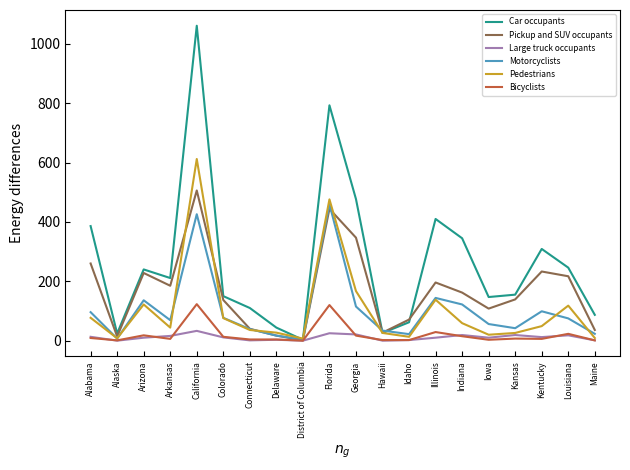

The Pickup and SUV occupants series shows 52 at Arizona. True or false?

False